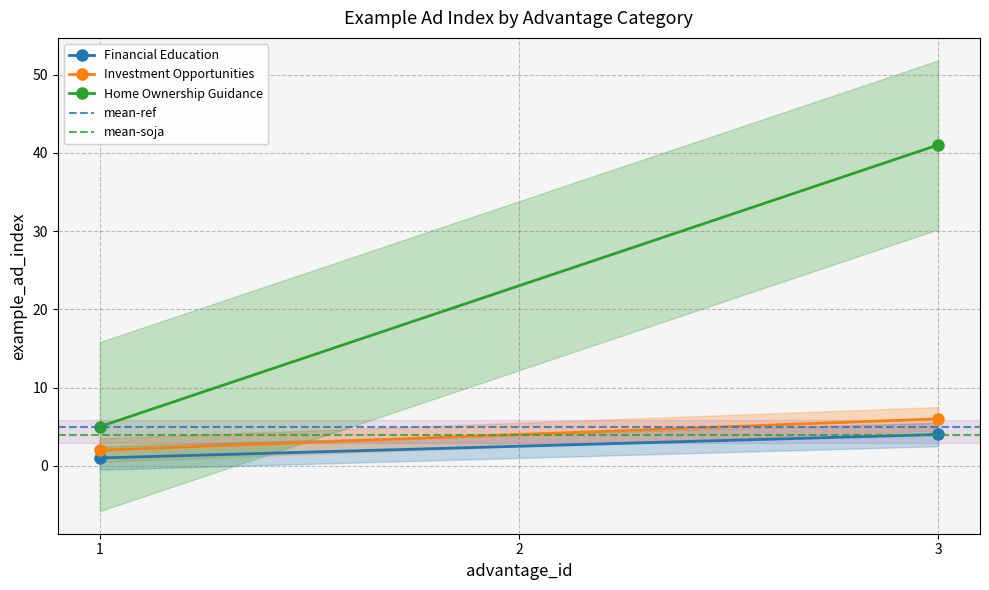

What are all the series names shown in the legend?

Financial Education, Investment Opportunities, Home Ownership Guidance, mean-ref, mean-soja